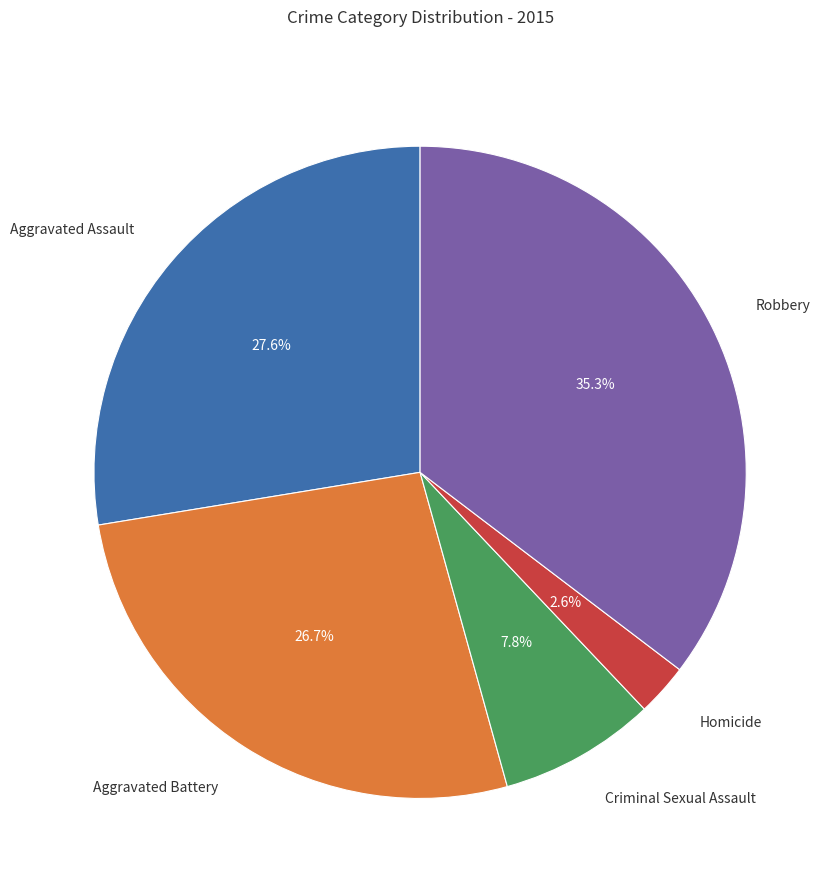

What is the total percentage of Criminal Sexual Assault and Robbery?

43.1%